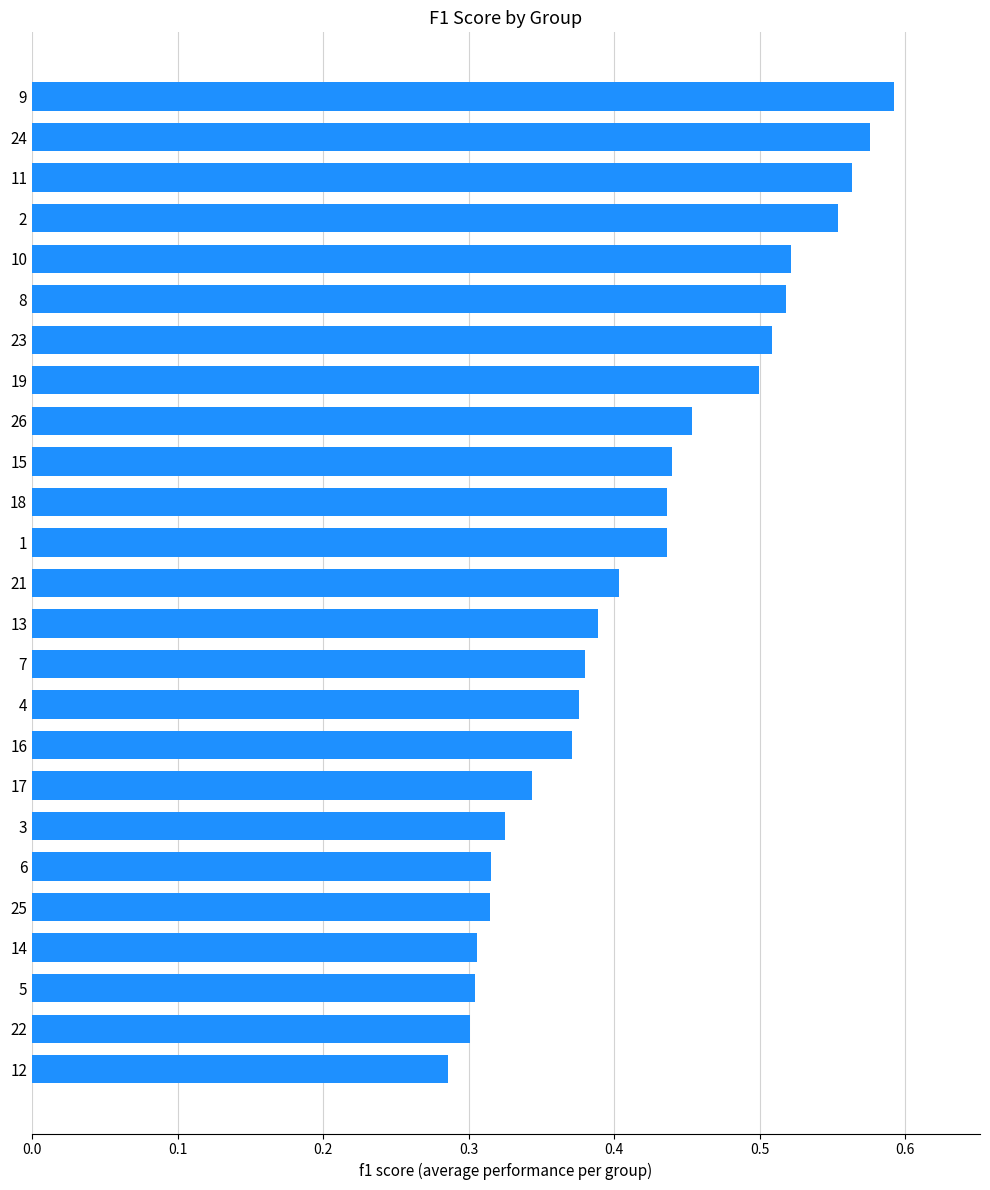

What is the sum of all values?

10.5